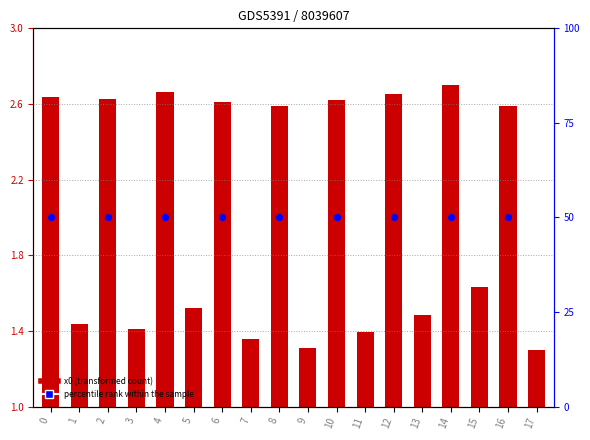

What is the change in value from 2 to 13?

-1.1